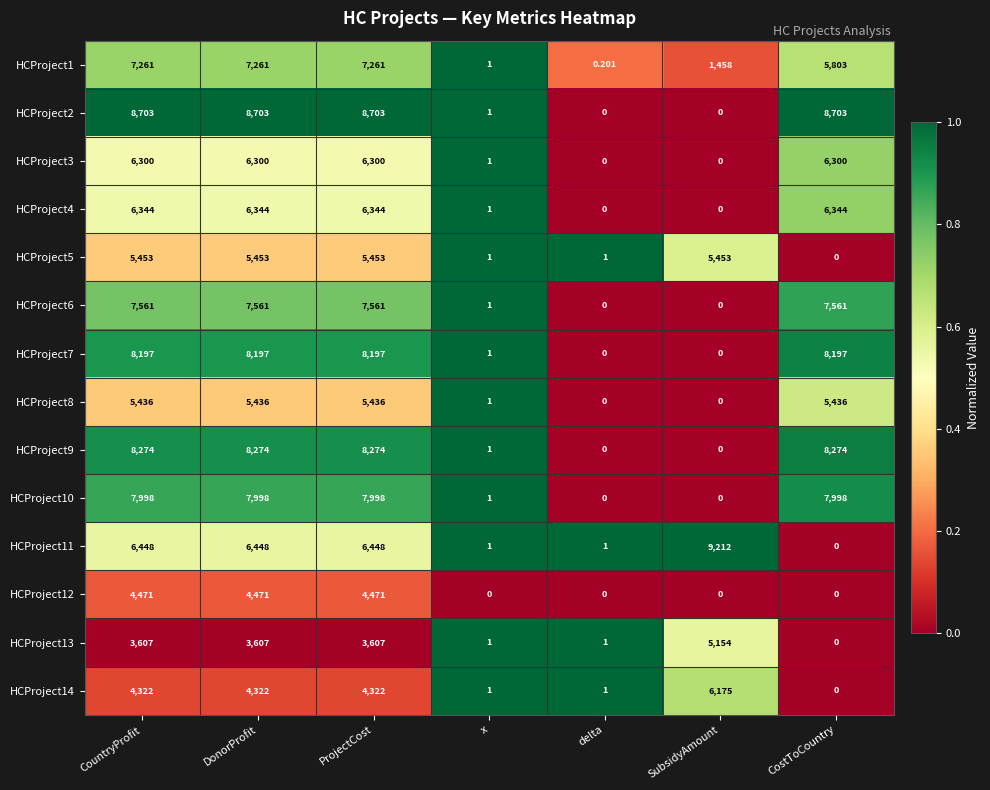

Which category has the highest value across all series?

SubsidyAmount